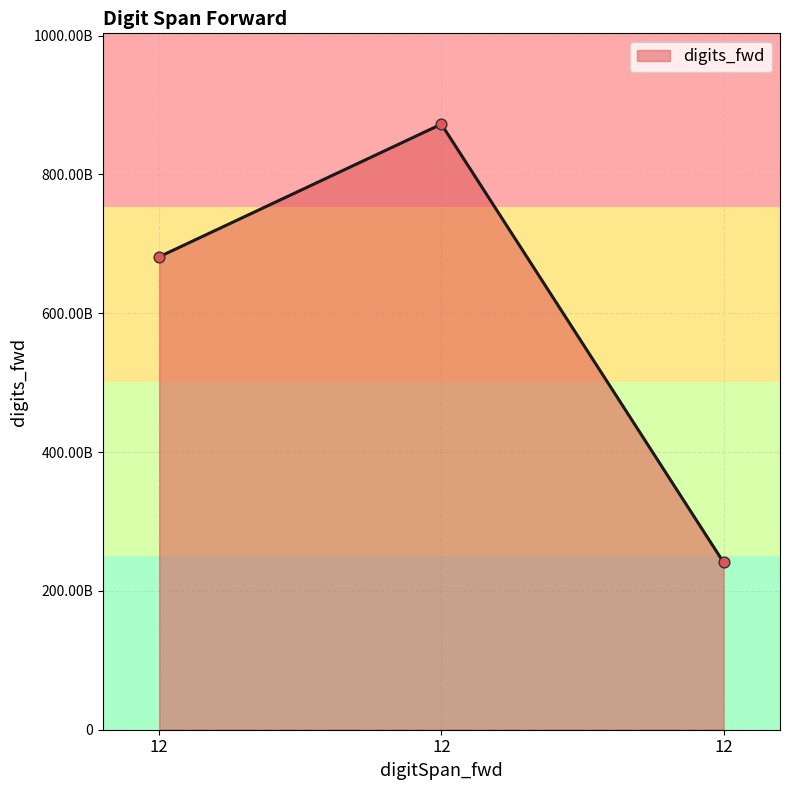

Which has a higher value, 12 or 12?

12